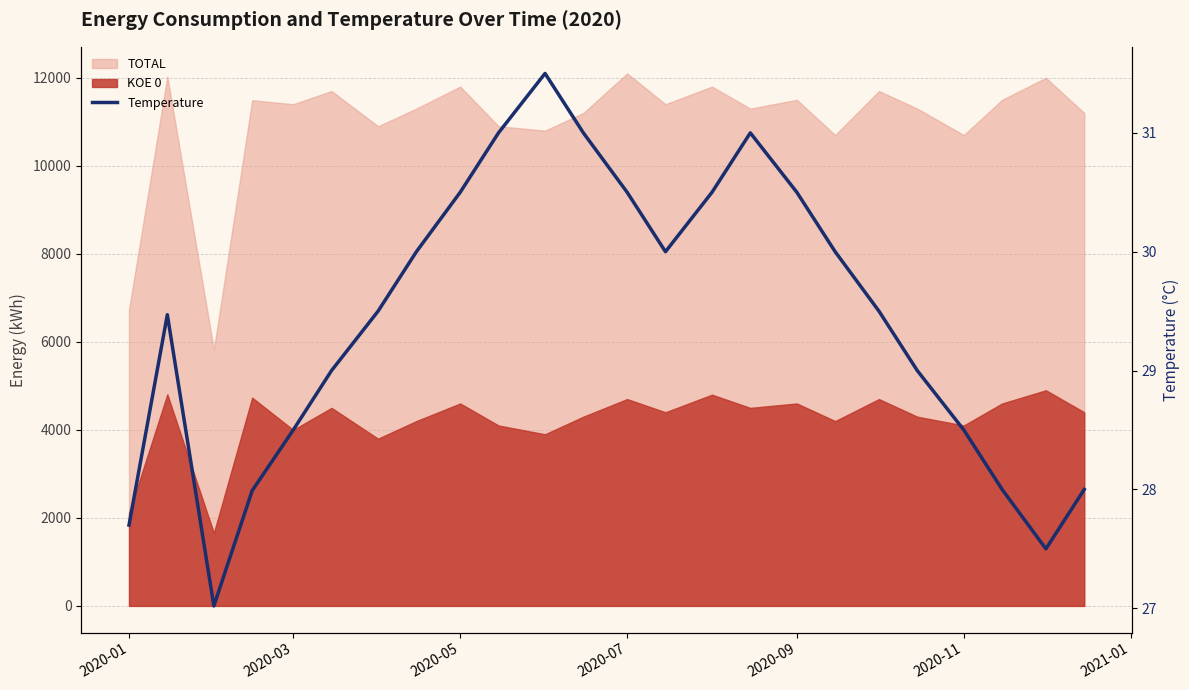

Reading right to left, list all the values displayed in this chart.

28.0	27.5	28.0	28.5	29.0	29.5	30.0	30.5	31.0	30.5	30.0	30.5	31.0	31.5	31.0	30.5	30.0	29.5	29.0	28.5	28.0	27.0	29.5	27.7